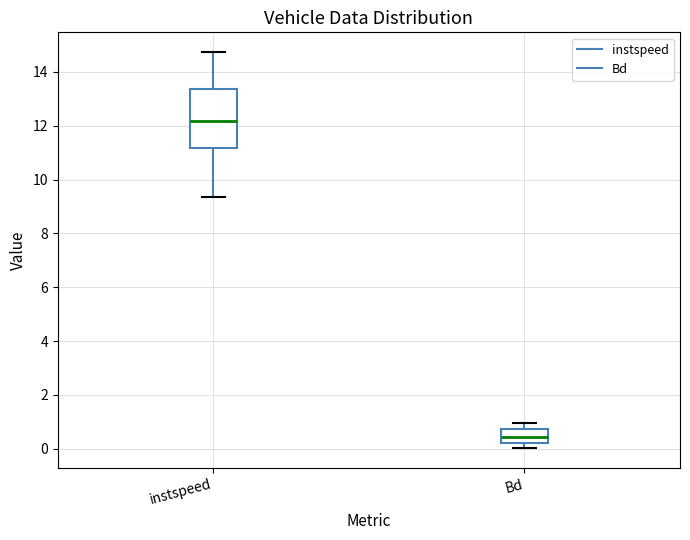

Which box's median line is the lowest?

Bd